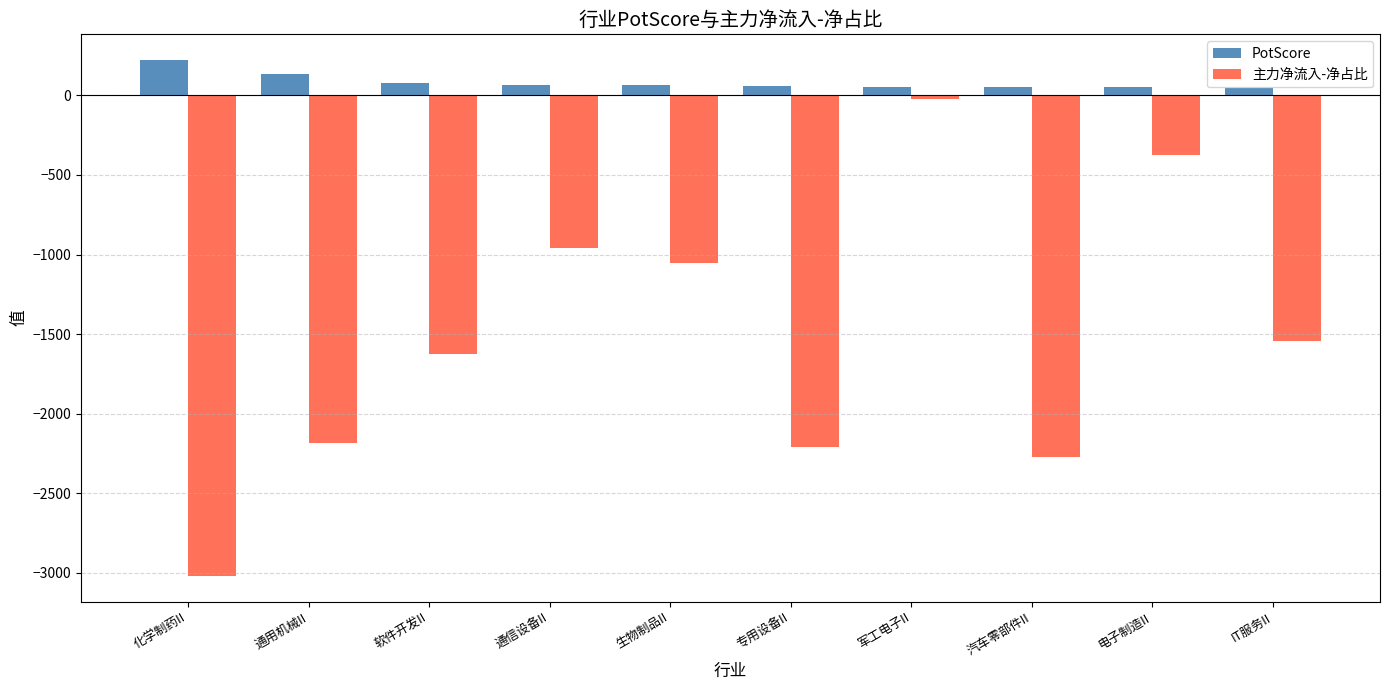

Rank the series at 生物制品II from lowest to highest value.

主力净流入-净占比, PotScore